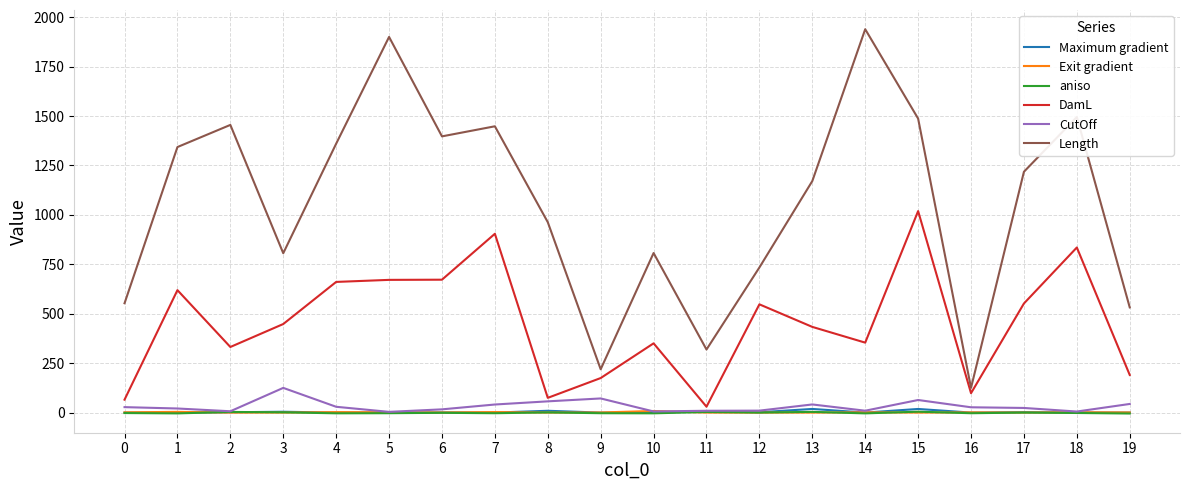

Which series has the widest spread of values?

Length